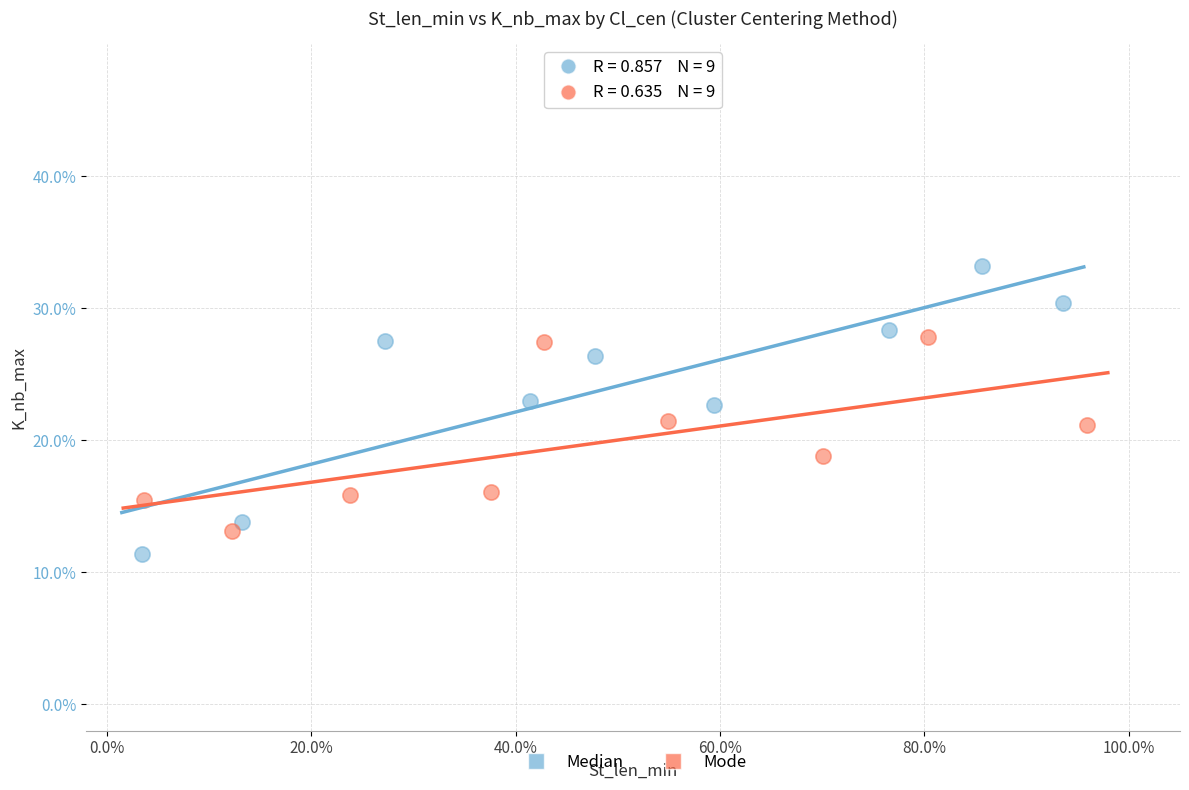

What are all the series names shown in the legend?

Median, Mode